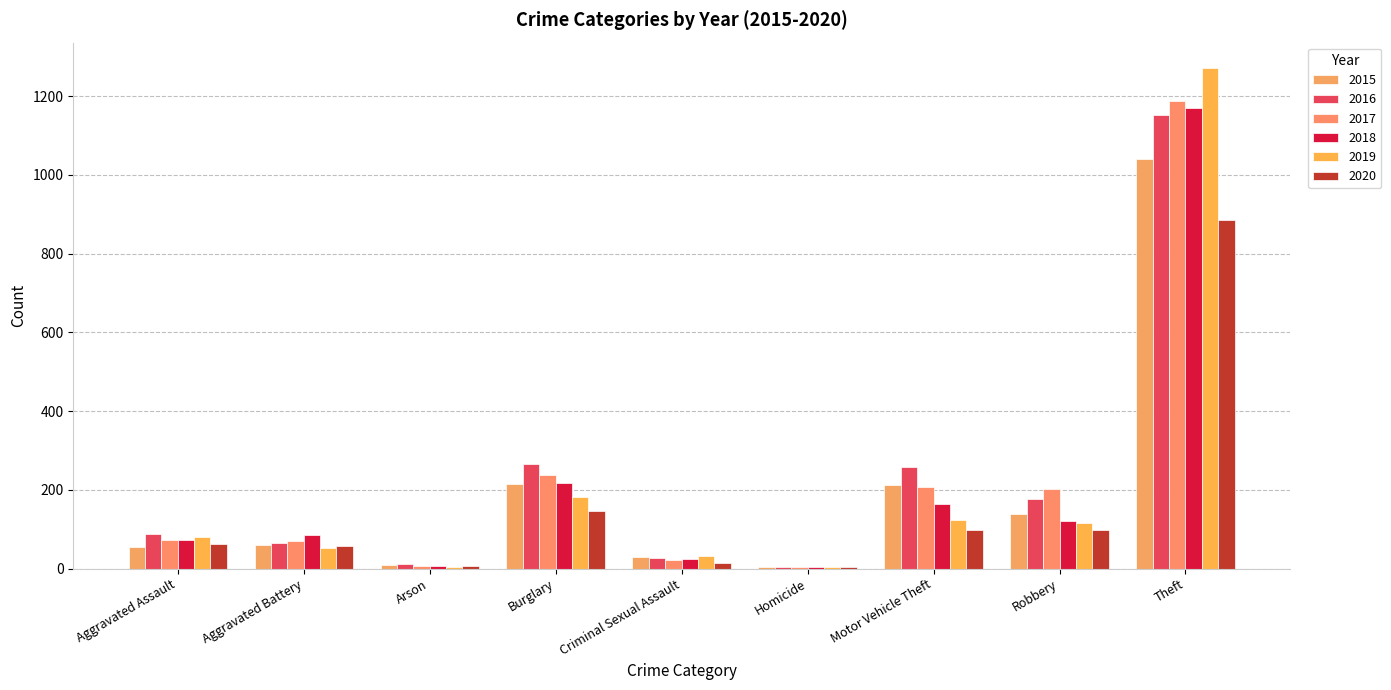

What is the maximum value shown in the chart?

1272